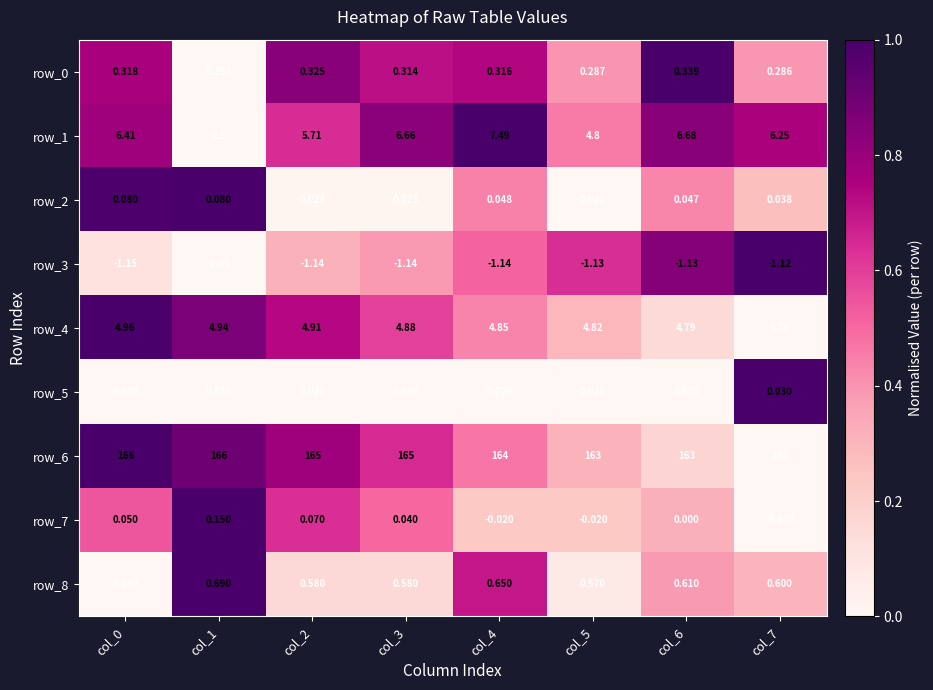

Is the value of row_2 at col_7 greater than the value of row_5 at col_3?

Yes